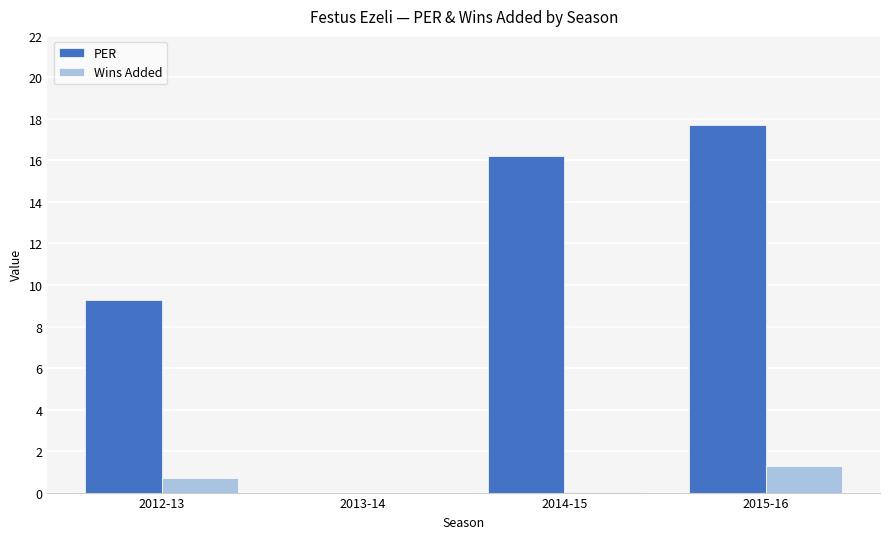

The value of PER at 2012-13 is 9.3. True or false?

True